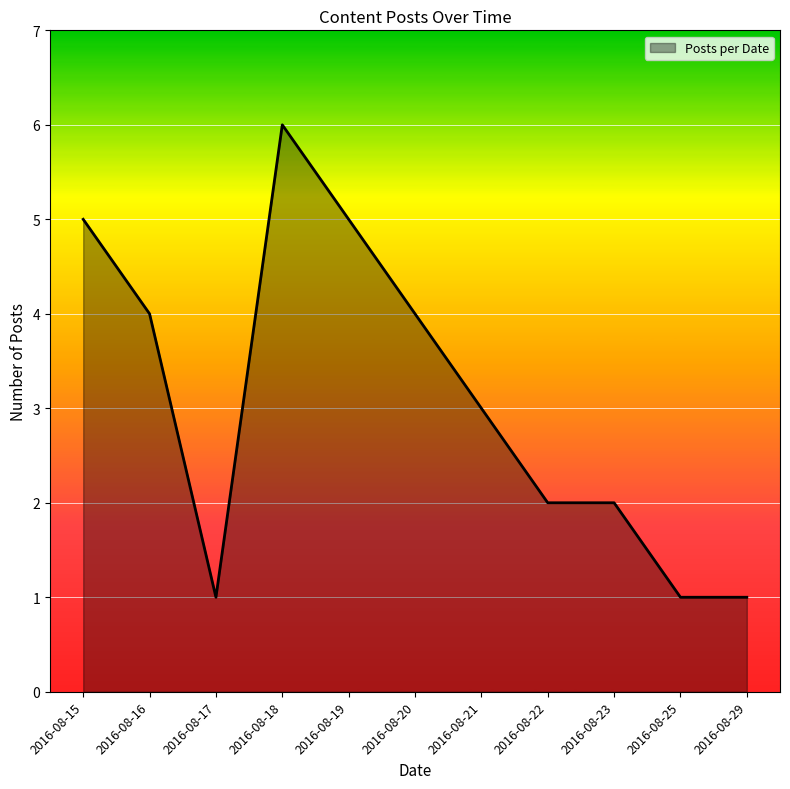

True or false: the data shows 0 at 2016-08-23.

False